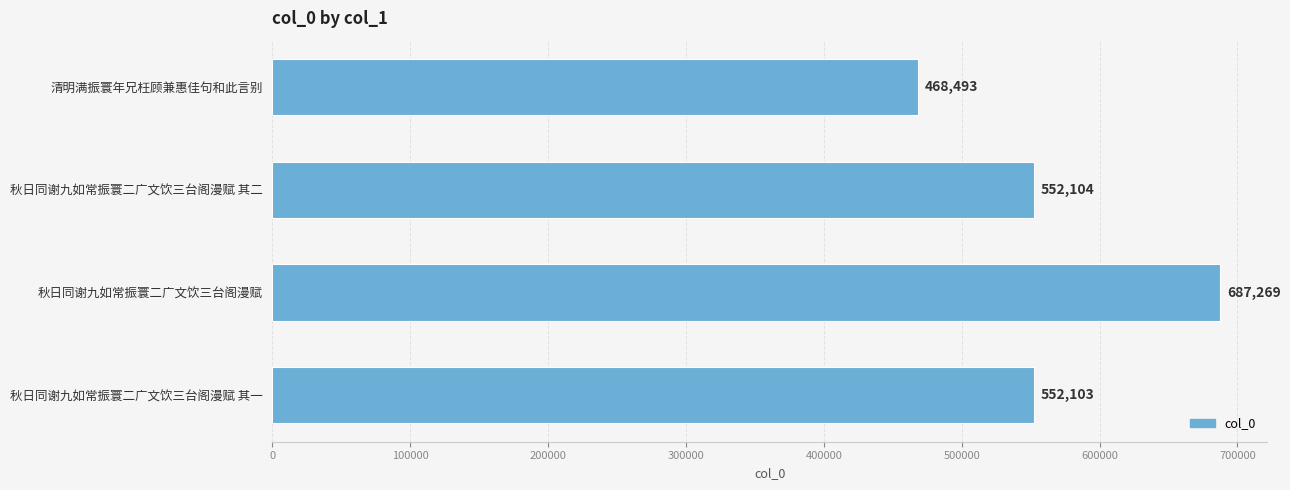

Are the bars horizontal?

Yes